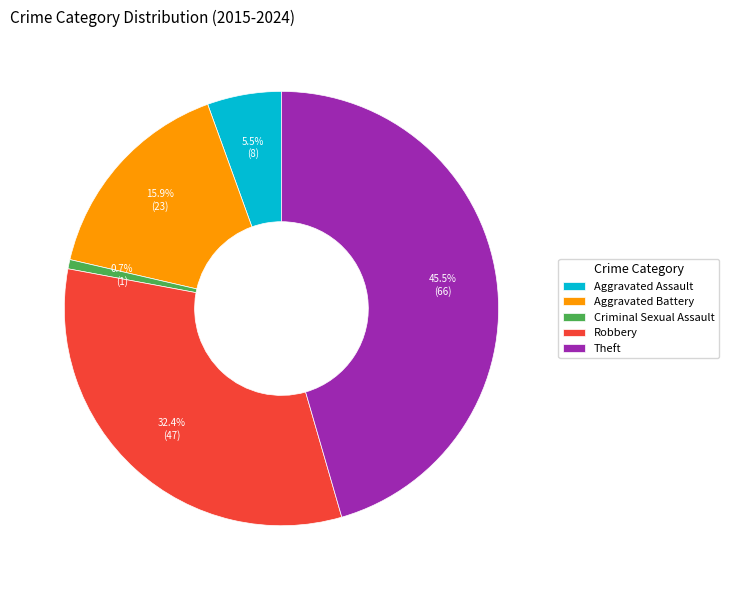

To the nearest percent, what is the difference between the largest and smallest slice percentages?

45%